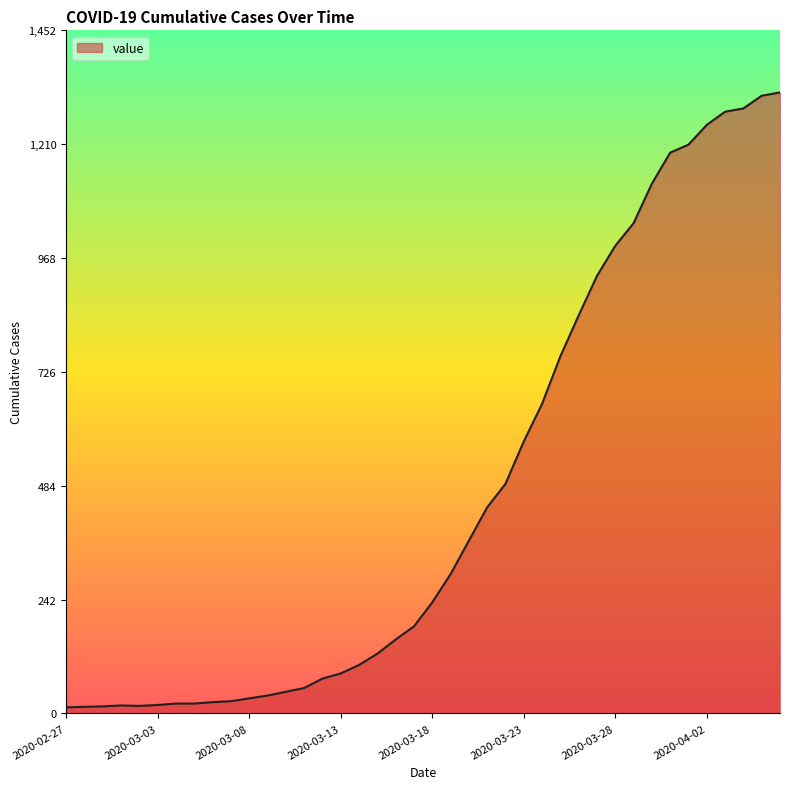

What is the difference between the maximum and minimum values?

1307